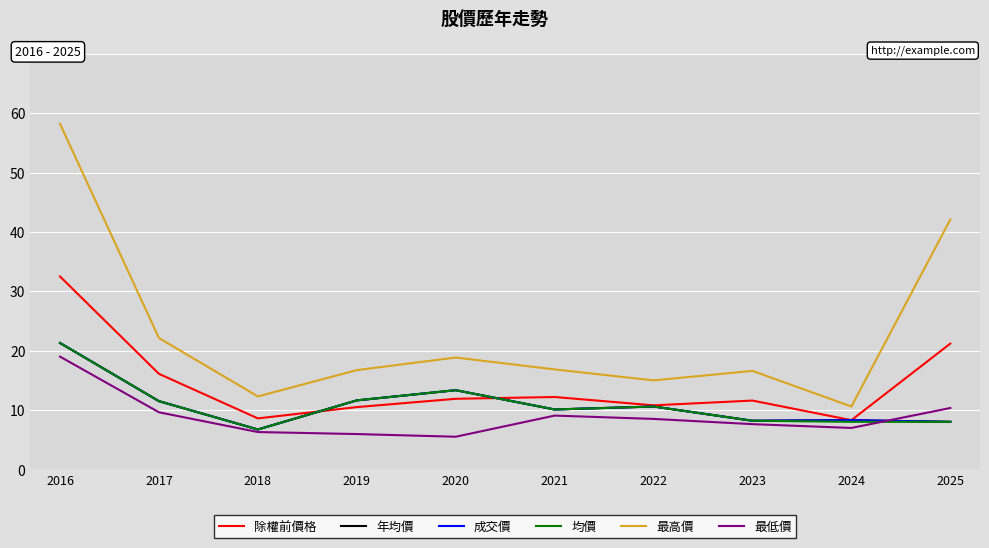

What is the sum of the 成交價 values at 2022 and 2016?

31.9